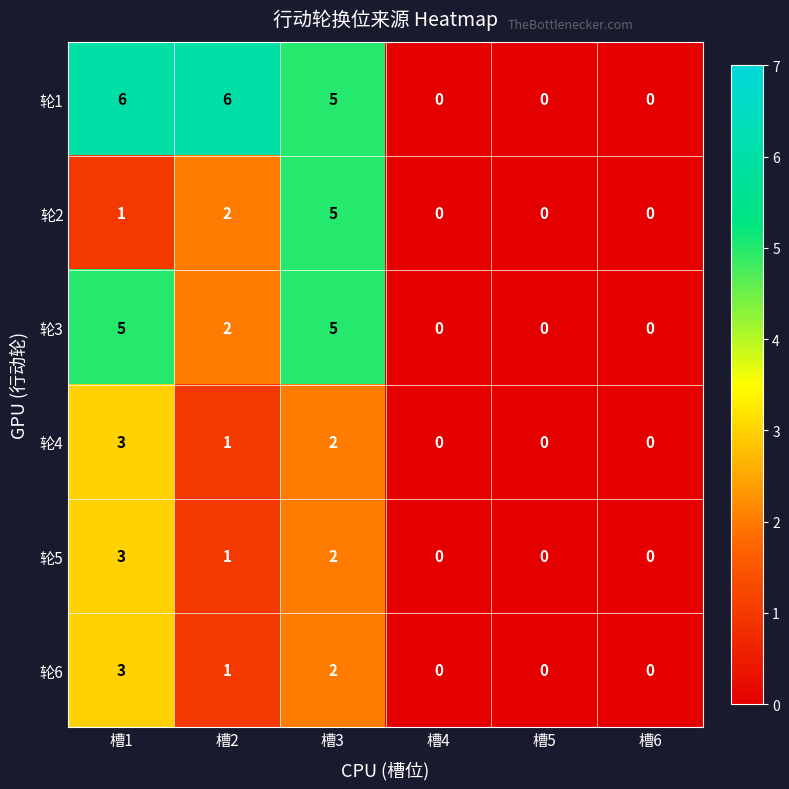

How many categories are shown in the chart?

6